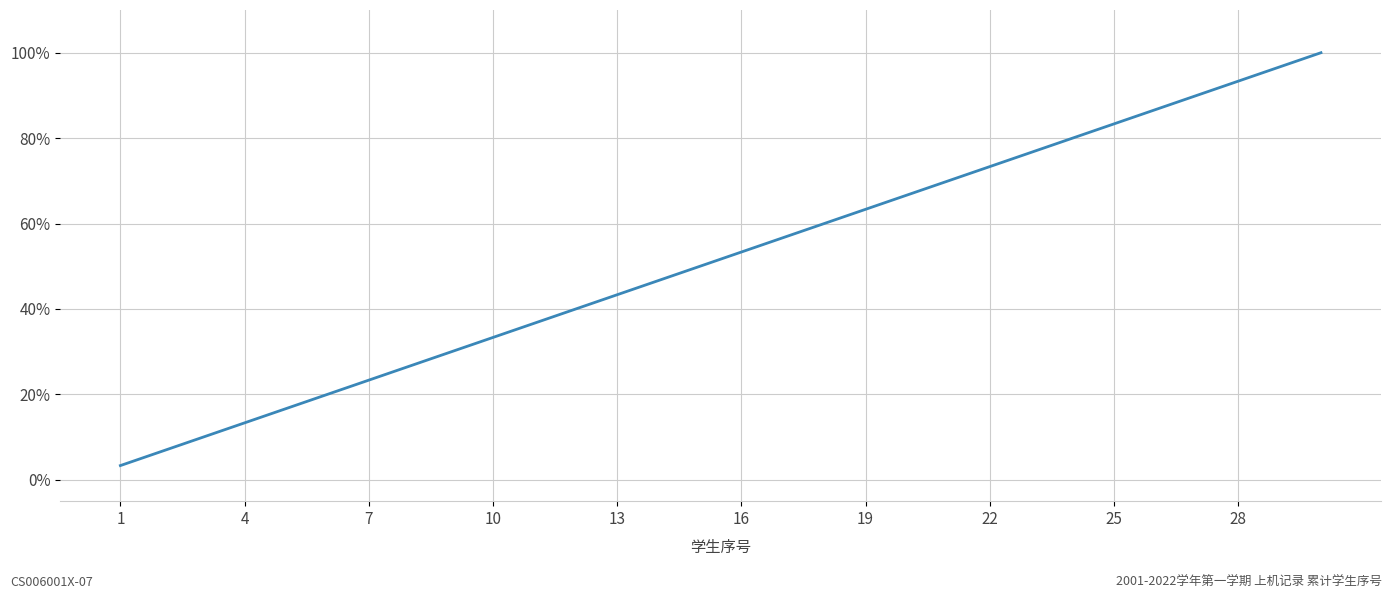

Which category has the lowest value across all series?

1